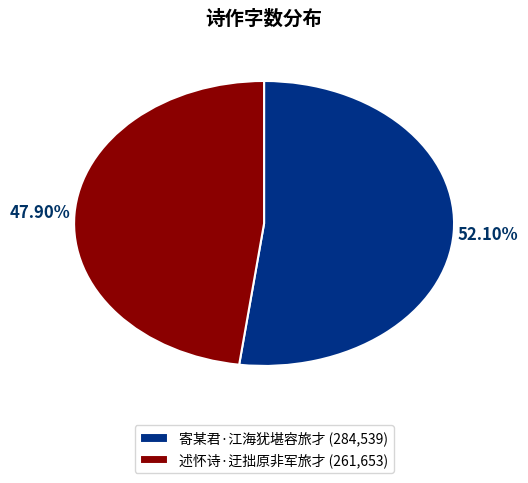

What percentage is NOT represented by 寄某君·江海犹堪容旅才?

47.9%